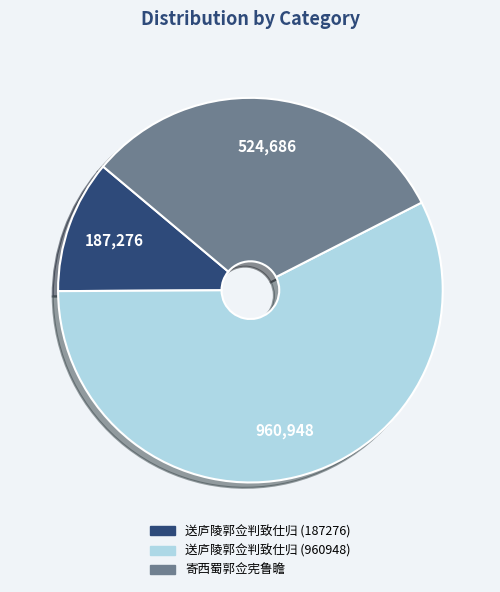

Which has a higher value, 寄西蜀郭佥宪鲁瞻 or 送庐陵郭佥判致仕归 (960948)?

送庐陵郭佥判致仕归 (960948)